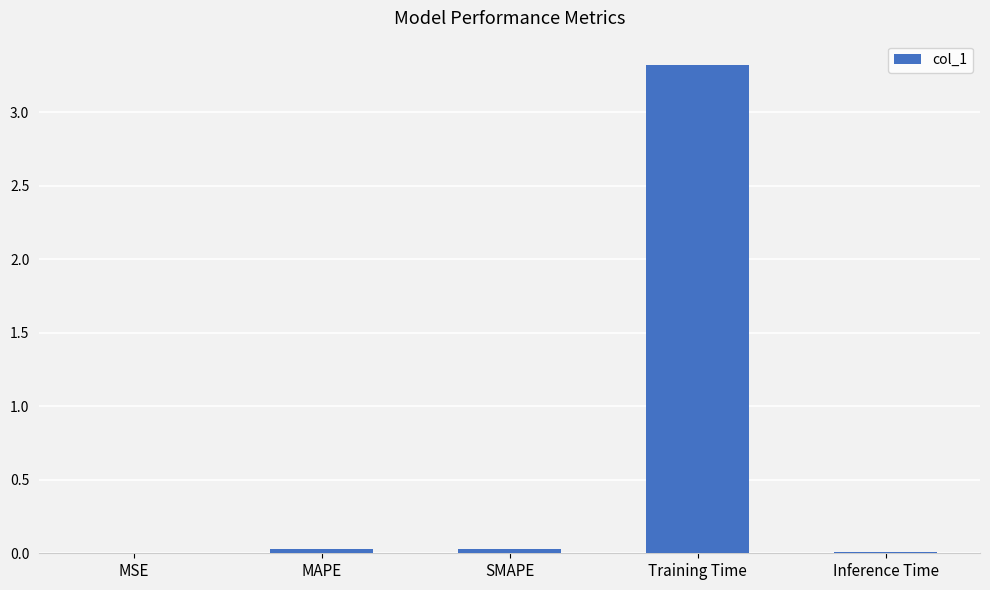

What is the greatest value displayed?

3.3